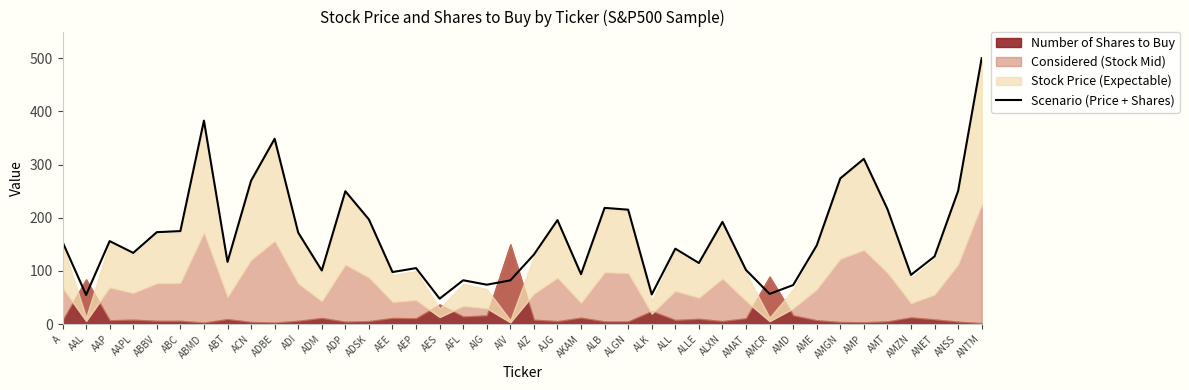

The value at AAL is 91.0. True or false?

False